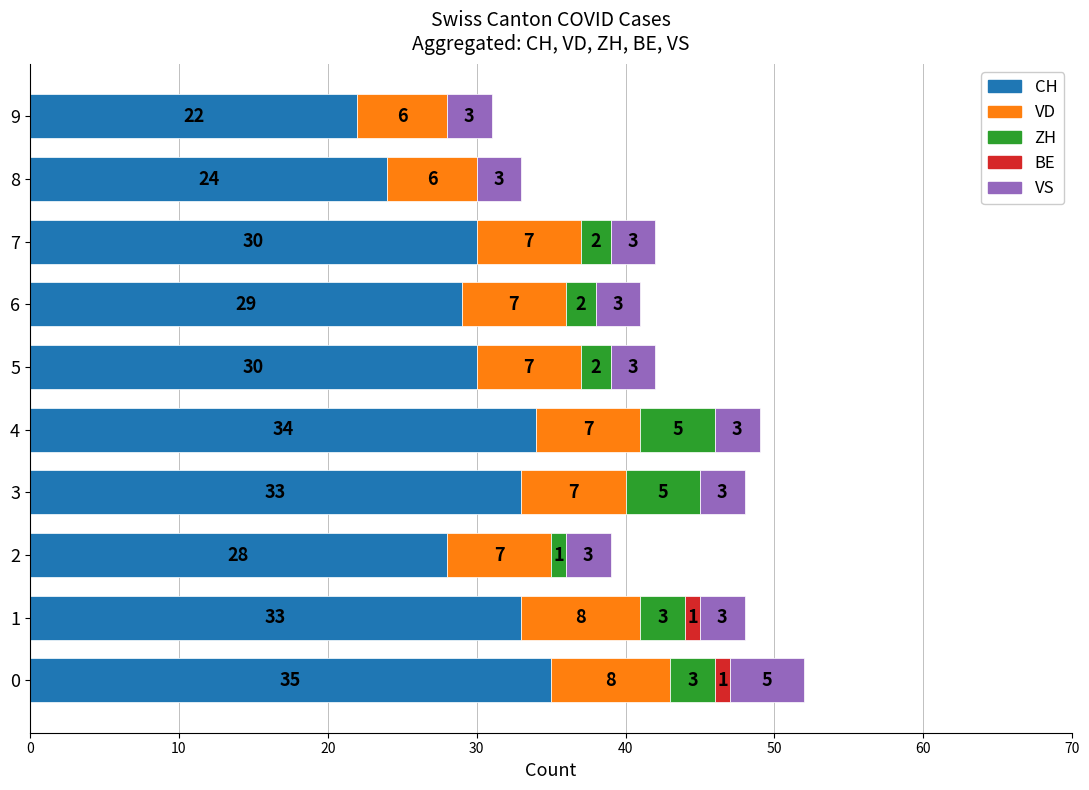

What is the total value across all series at 1?

48